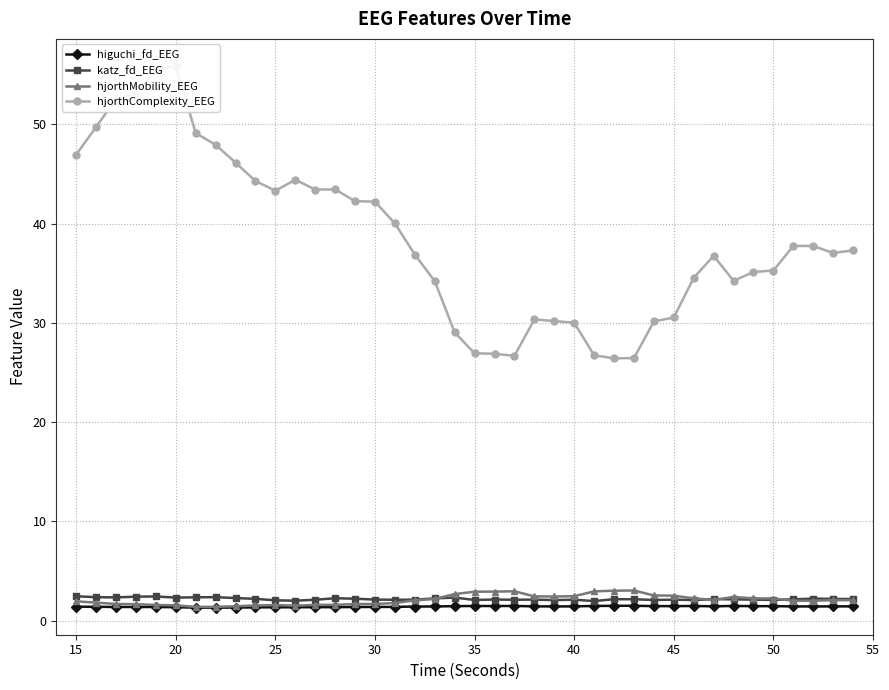

List the series in order of their peak value, lowest first.

higuchi_fd_EEG, katz_fd_EEG, hjorthMobility_EEG, hjorthComplexity_EEG